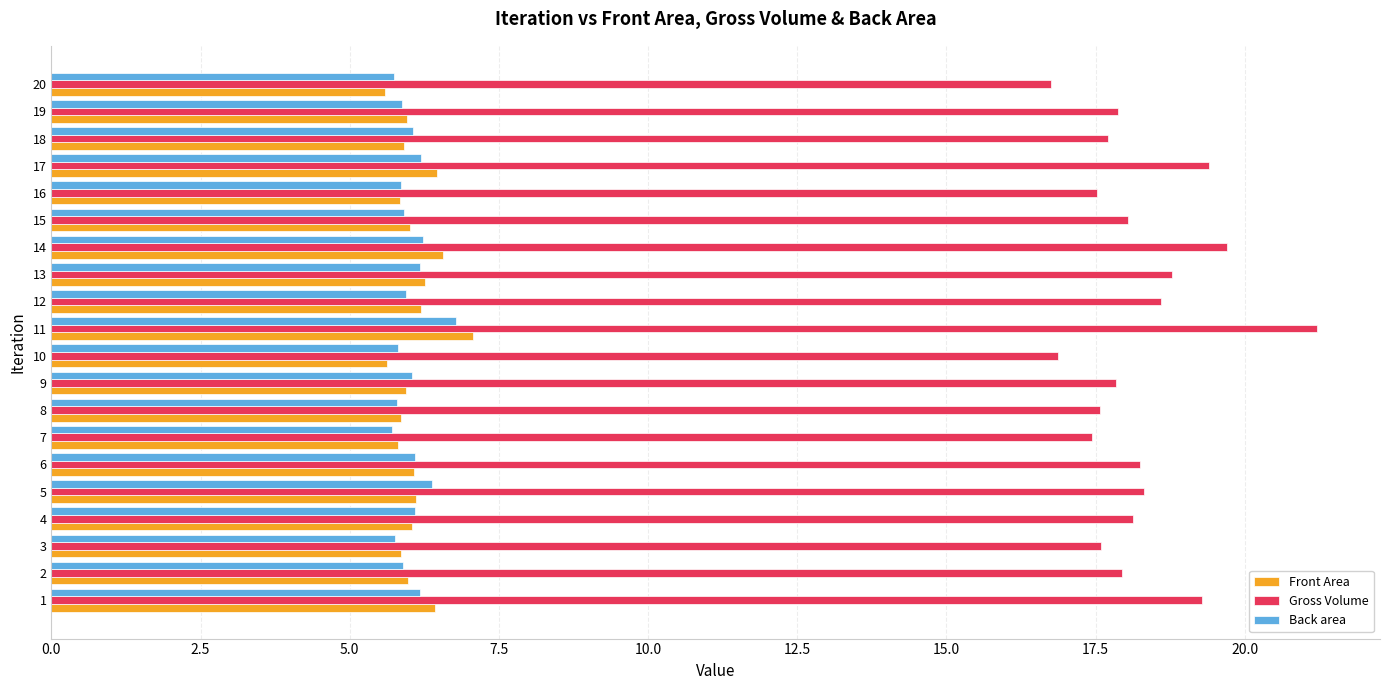

What is the difference between the maximum and second lowest values in the Gross Volume series?

4.3